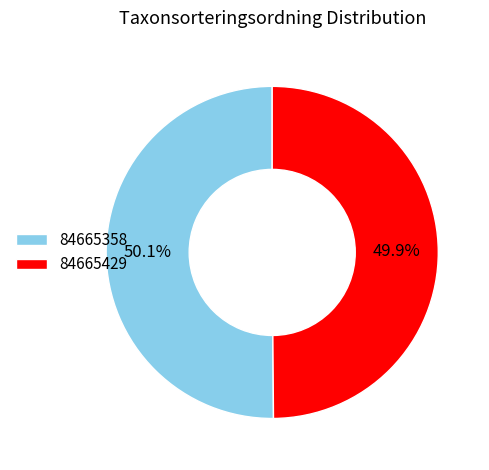

To the nearest percent, what percentage of the pie is 84665429?

50%